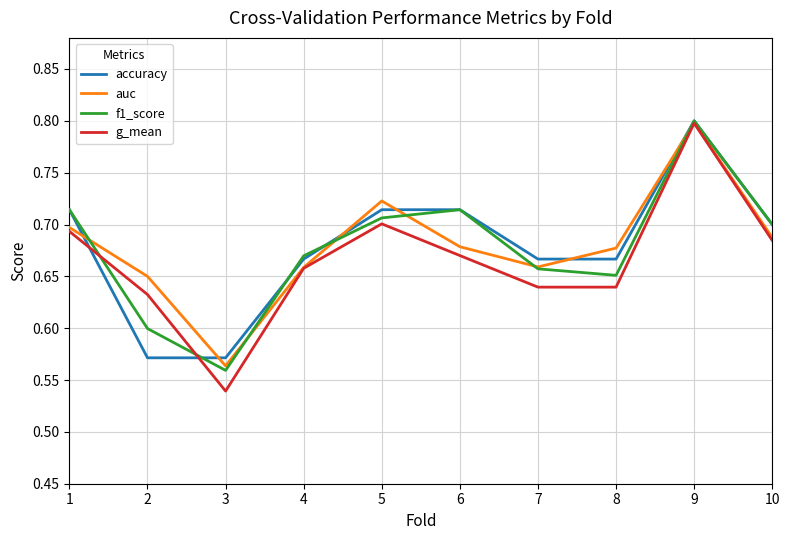

Does the chart display data point markers on the line(s)?

No